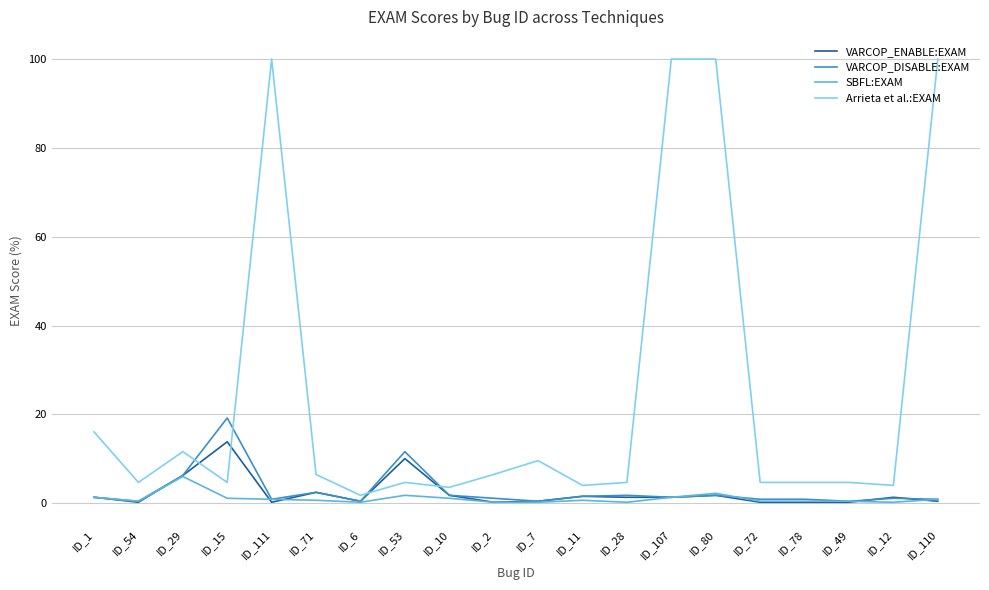

Which series has the widest spread of values?

Arrieta et al.:EXAM